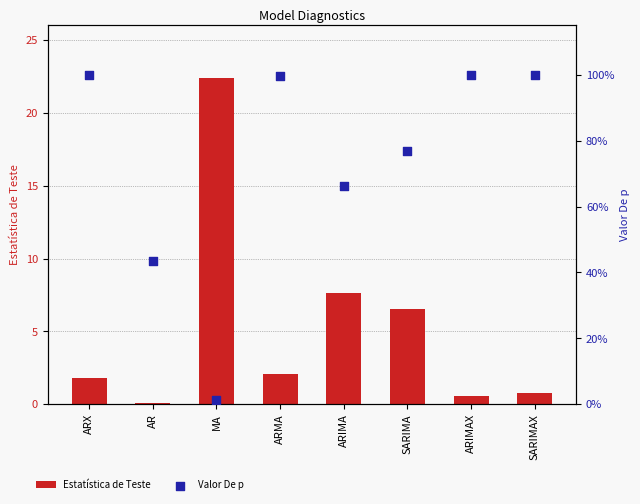

Is the value of Estatística de Teste at ARX greater than the value of Valor De p at ARIMA?

Yes